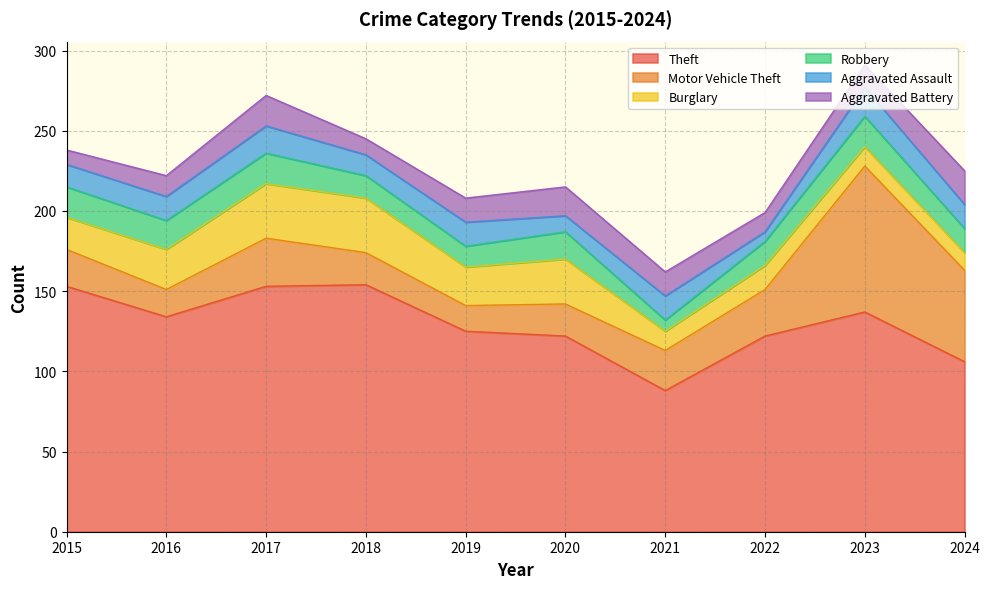

At which label is Theft closest to 121?

2020